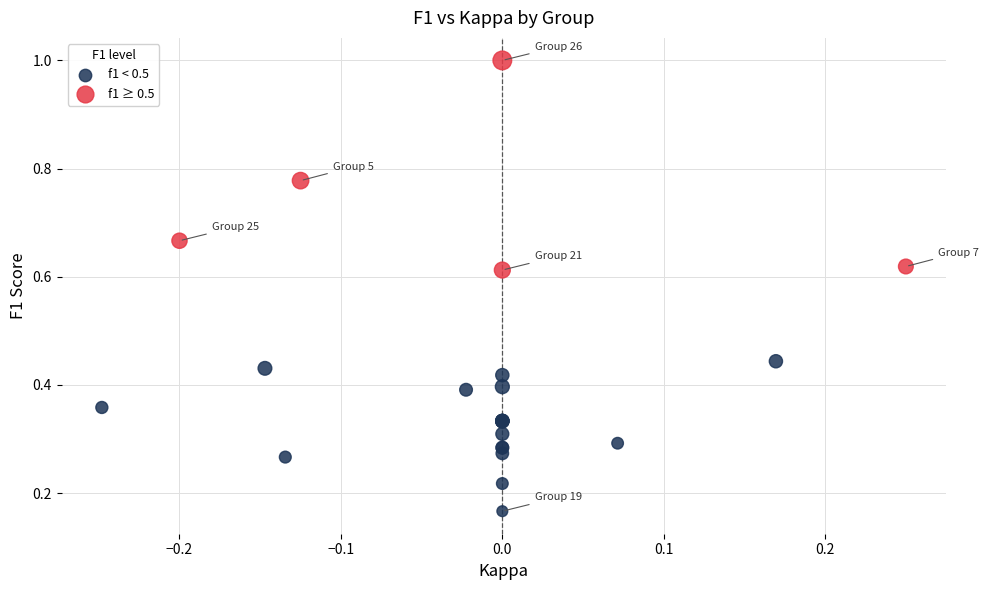

Which series reaches the maximum Y coordinate?

f1 ≥ 0.5